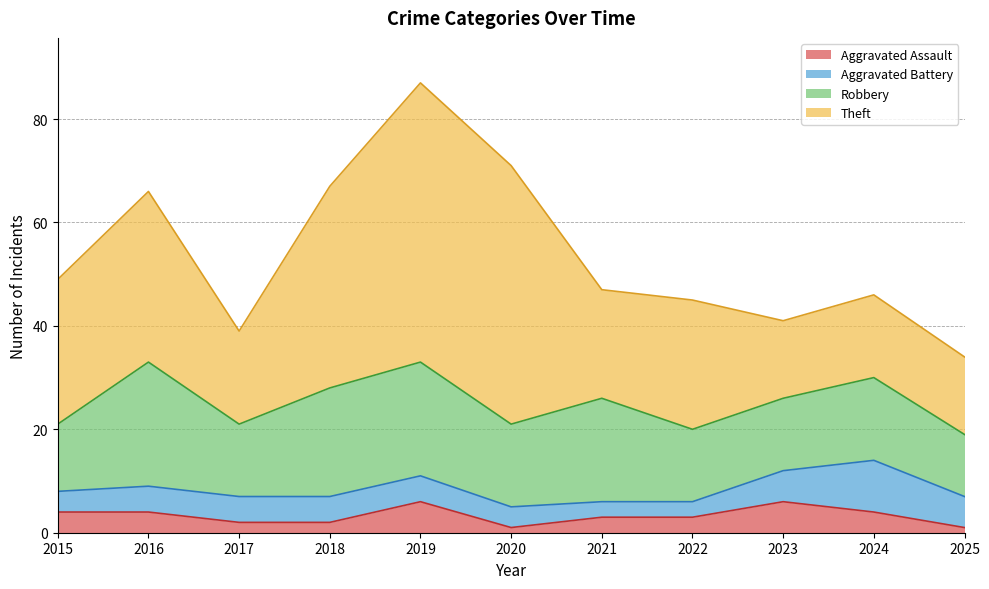

What is the difference between the second highest and second lowest values in the Aggravated Assault series?

5